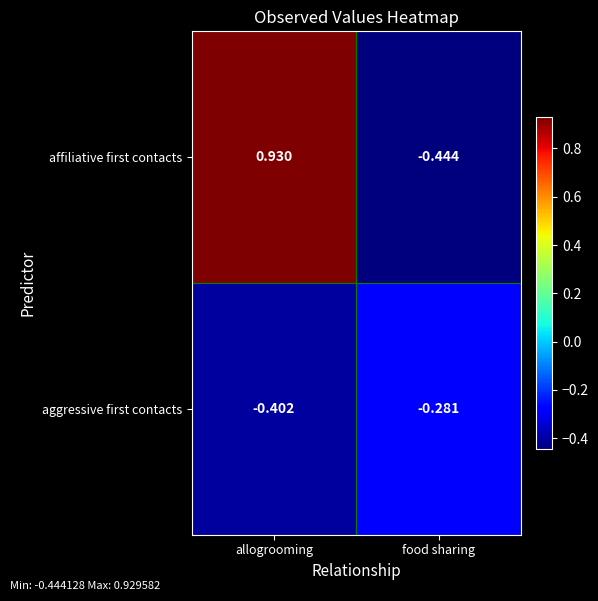

Where is aggressive first contacts nearest to the value 0?

food sharing